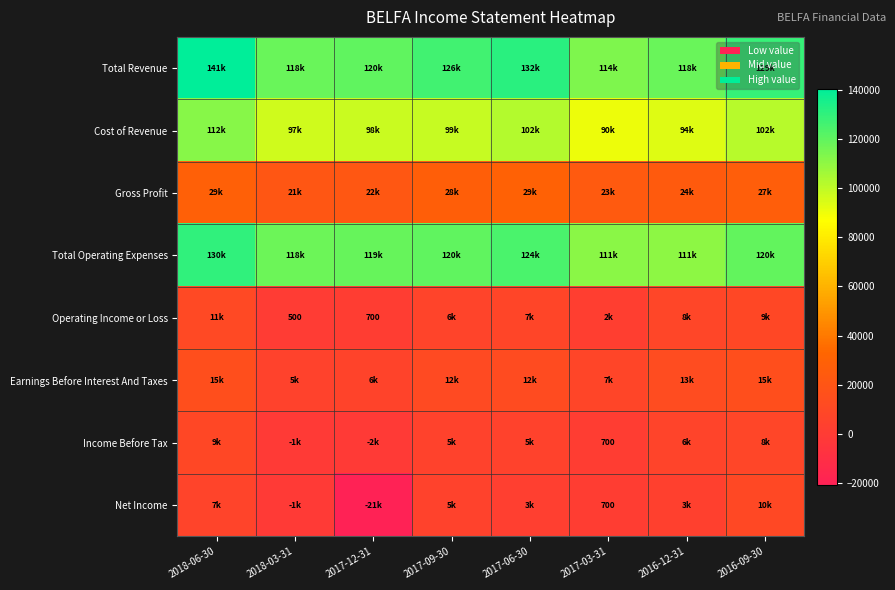

True or false: Net Income has a value of 1111 at 2017-03-31.

False